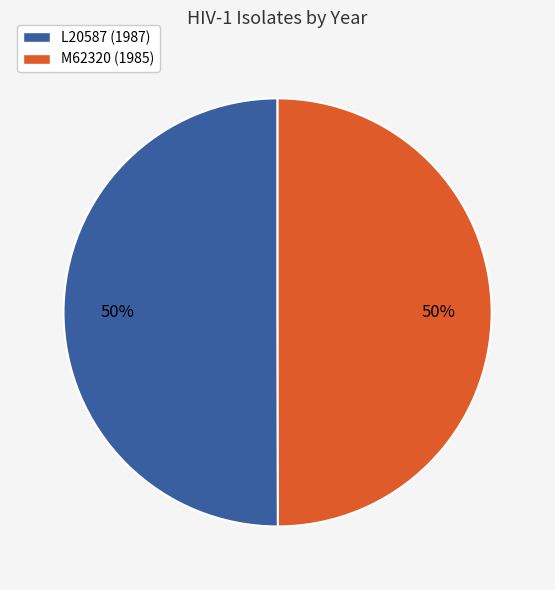

To the nearest percent, what is the average slice percentage?

50%